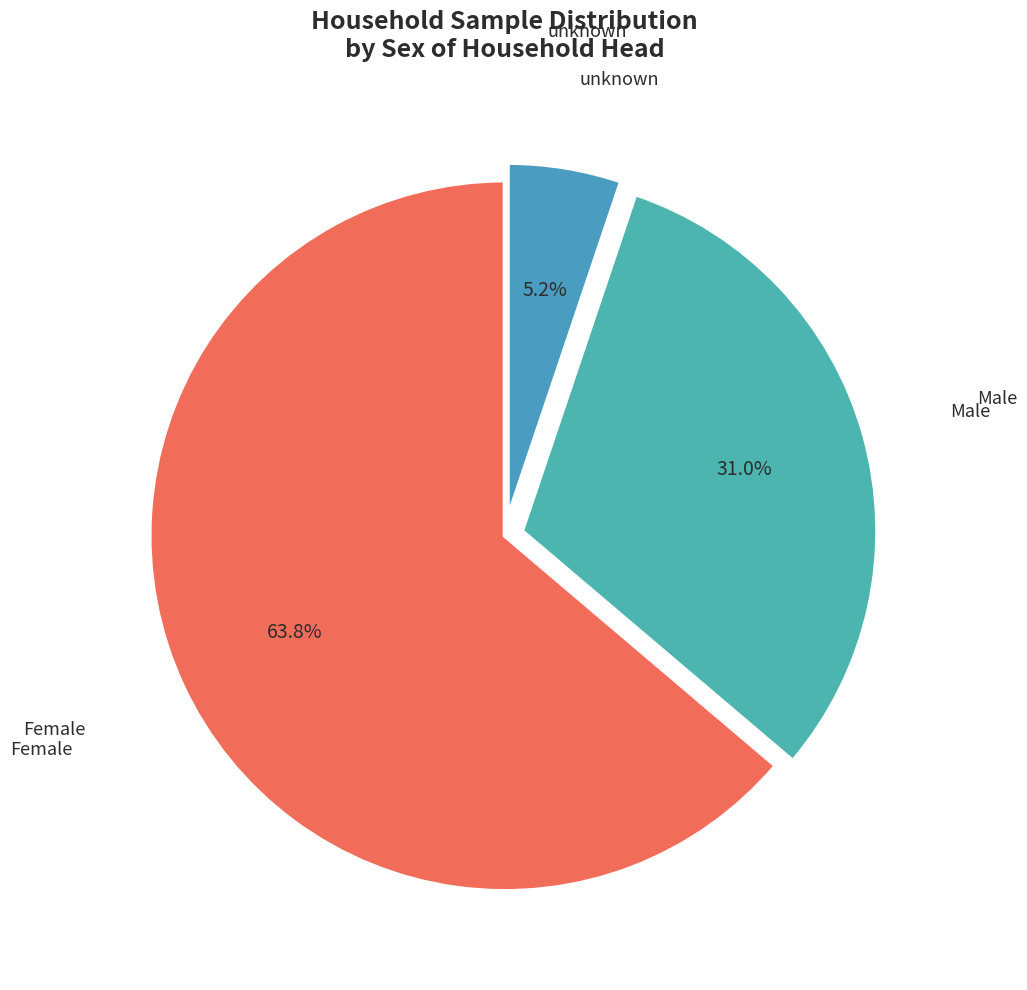

How many segments does this pie chart have?

3